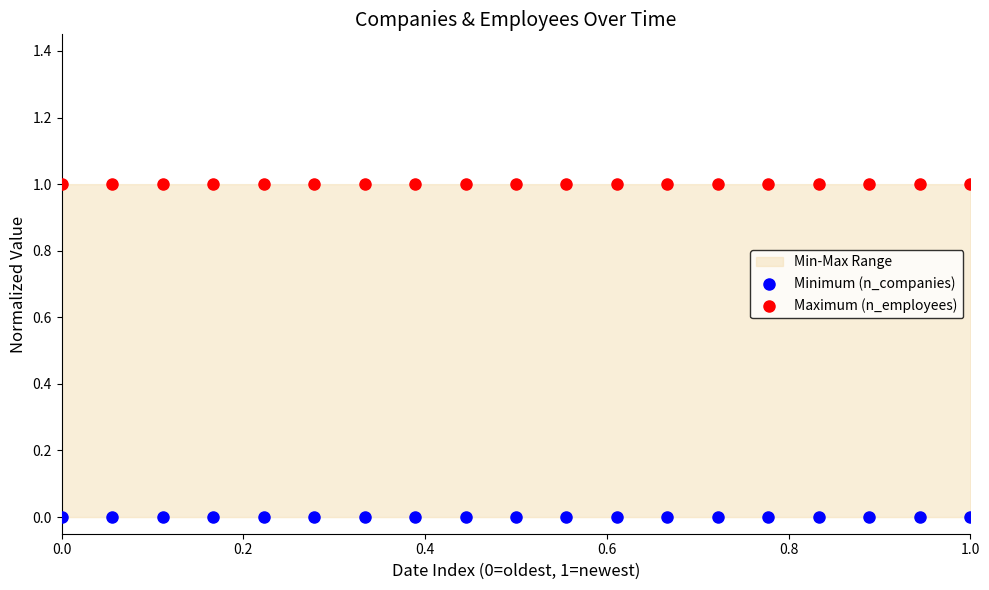

Which series reaches the minimum Y coordinate?

Minimum (n_companies)